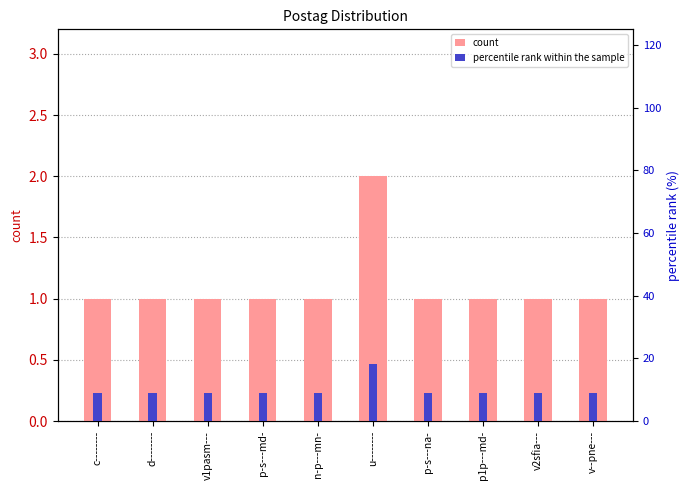

Count the count values in the range 1 to 2.

10